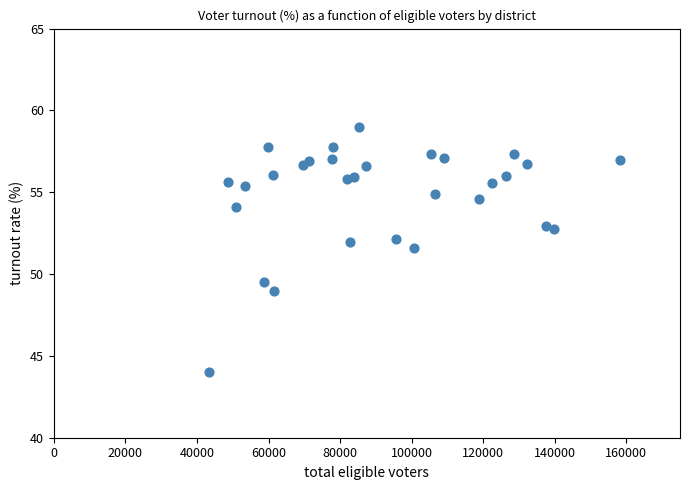

What is the range of Y values (max minus min)?

15.0